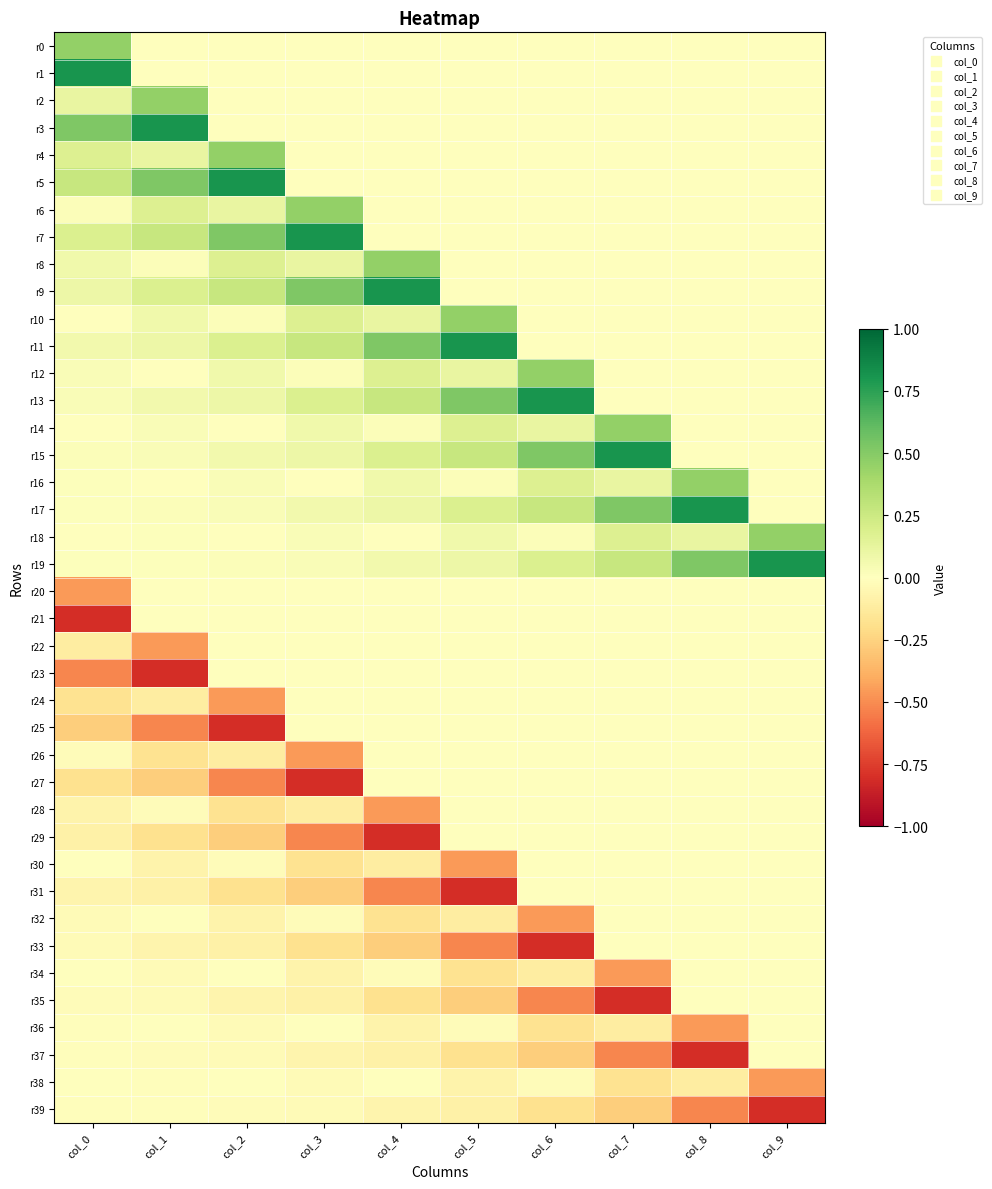

What is the difference between the highest and lowest values at col_3?

1.6